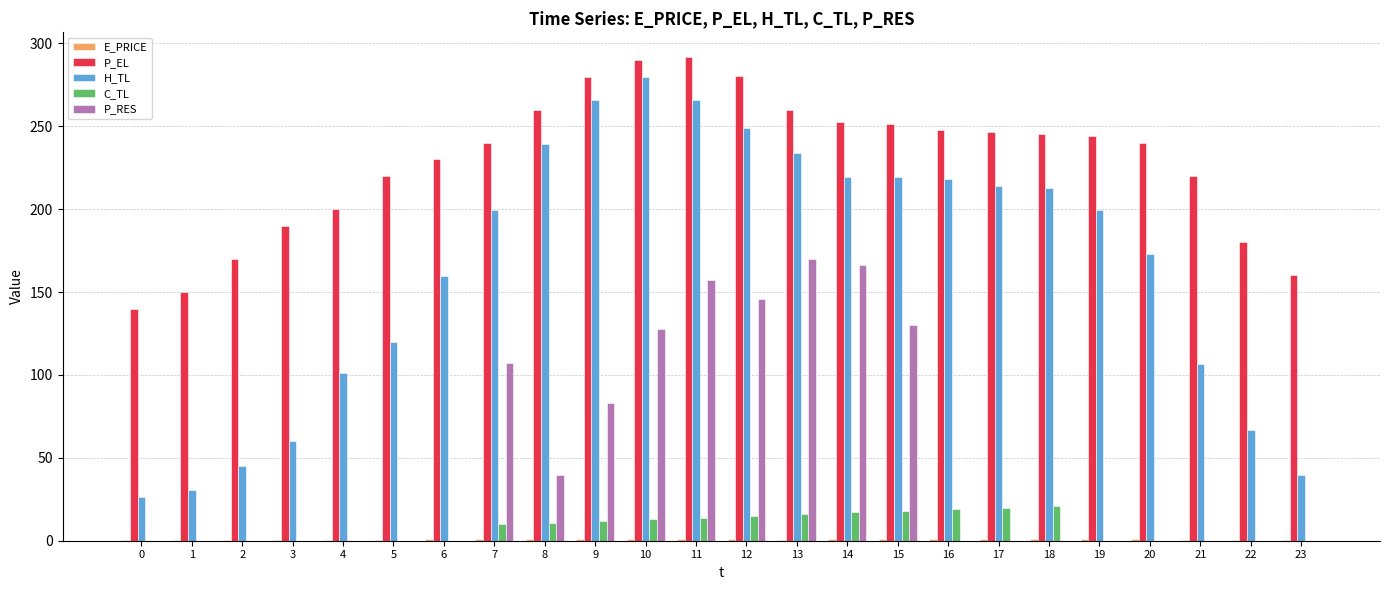

The P_RES series shows 32.8 at 11. True or false?

False